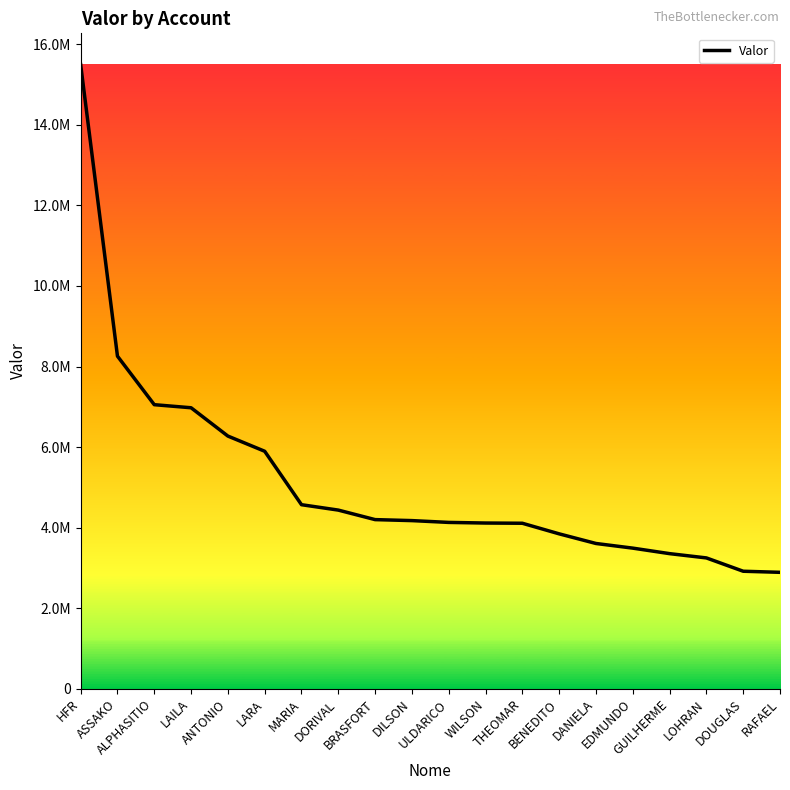

Rank the categories by value from highest to lowest.

HFR, ASSAKO, ALPHASITIO, LAILA, ANTONIO, LARA, MARIA, DORIVAL, BRASFORT, DILSON, ULDARICO, WILSON, THEOMAR, BENEDITO, DANIELA, EDMUNDO, GUILHERME, LOHRAN, DOUGLAS, RAFAEL